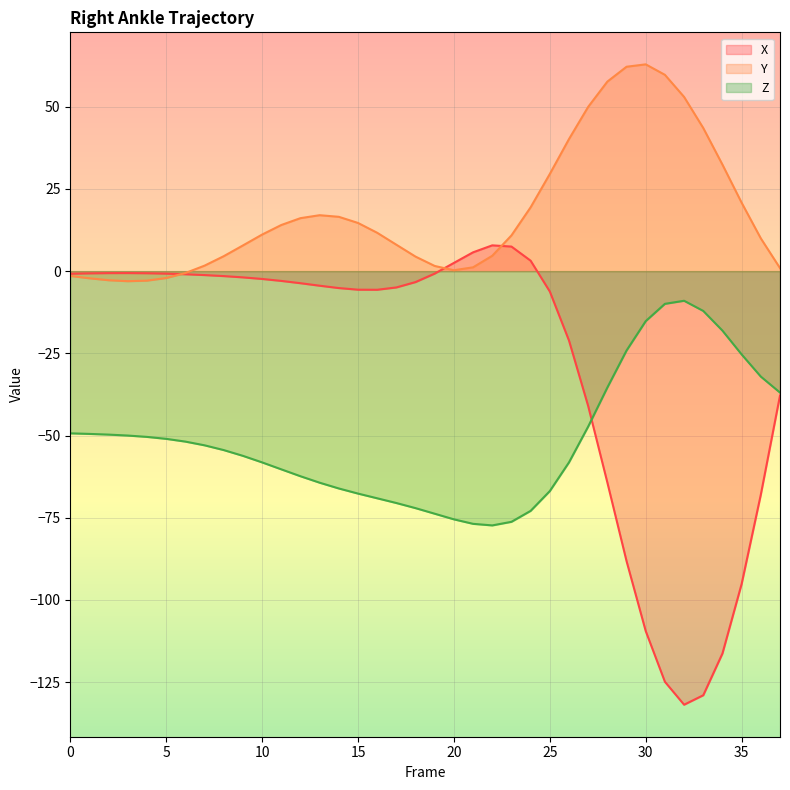

List the series in order of their overall mean, highest first.

Y, X, Z